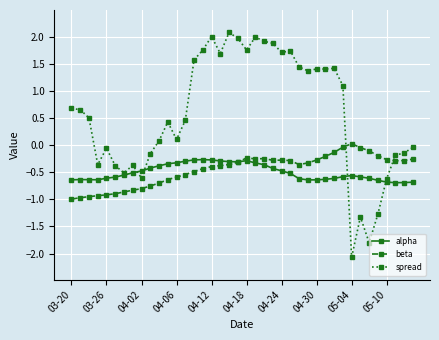

What is the value of the spread point at the 10th from the left?

-0.2